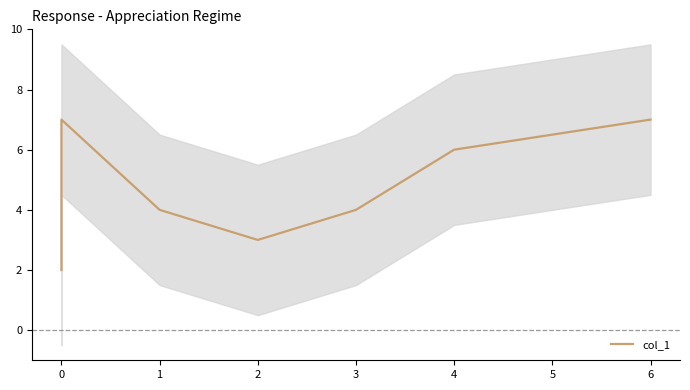

Between 1 and 4, which is larger?

4